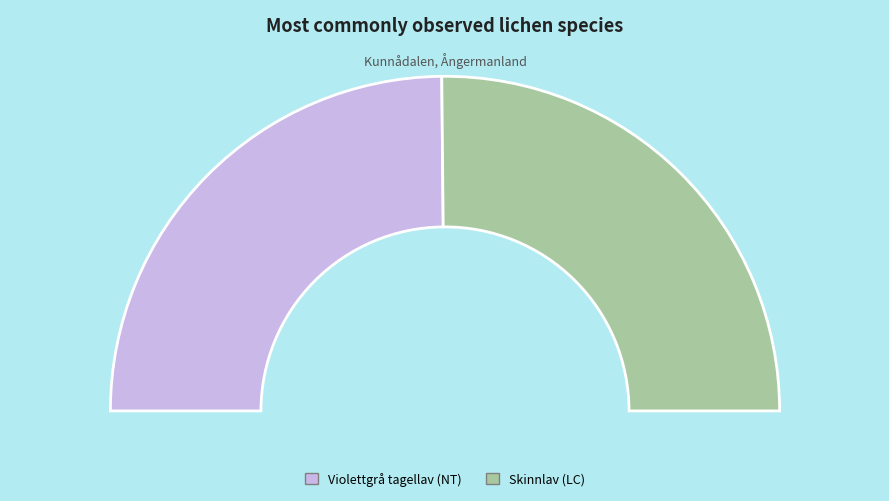

Is Violettgrå tagellav (NT) the majority of the pie?

No